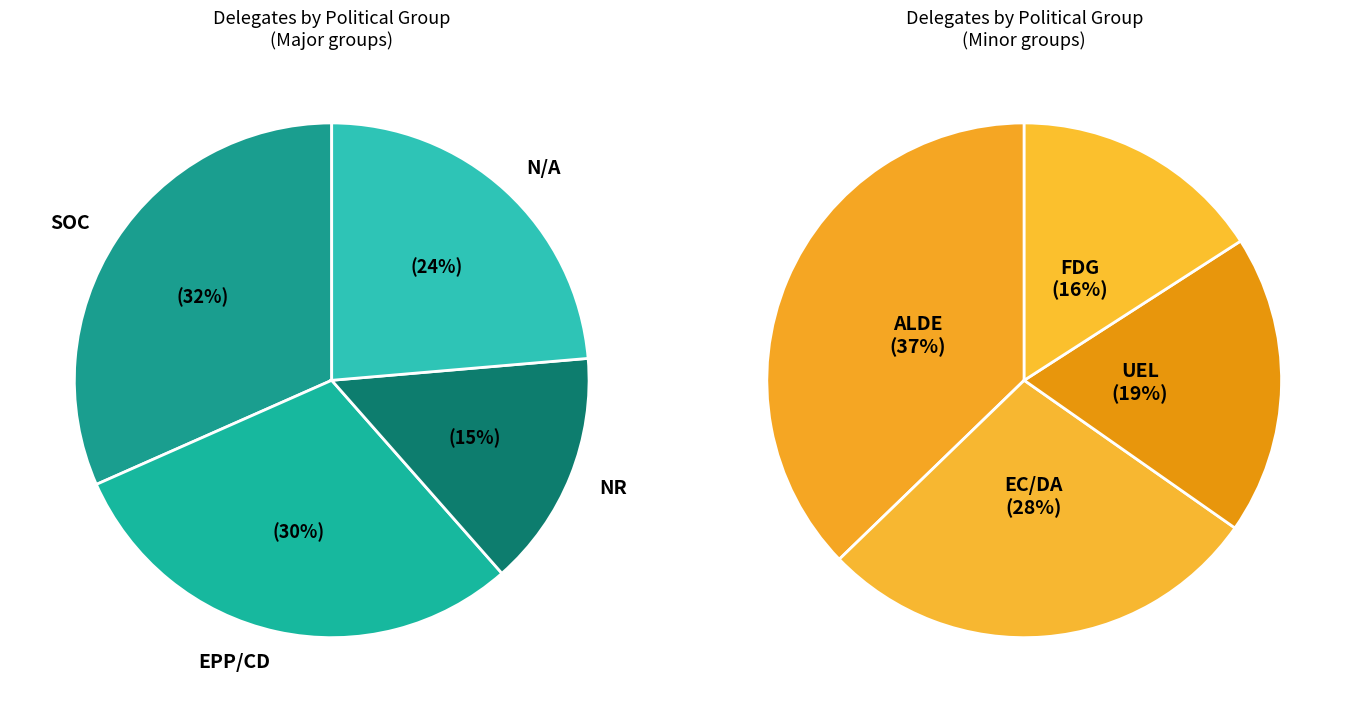

How many segments does this pie chart have?

8